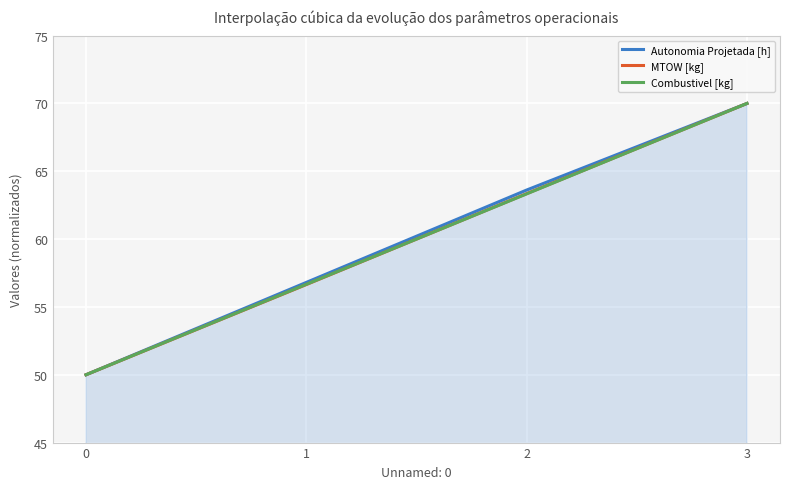

How many lines are shown in the chart?

3